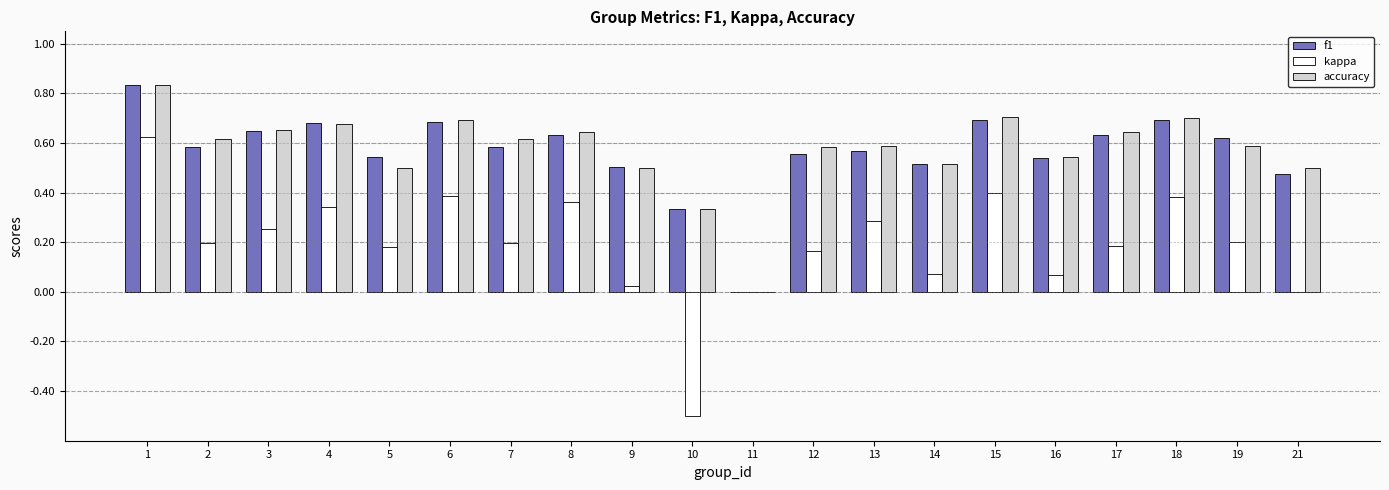

Where does the kappa series first go above 0?

1